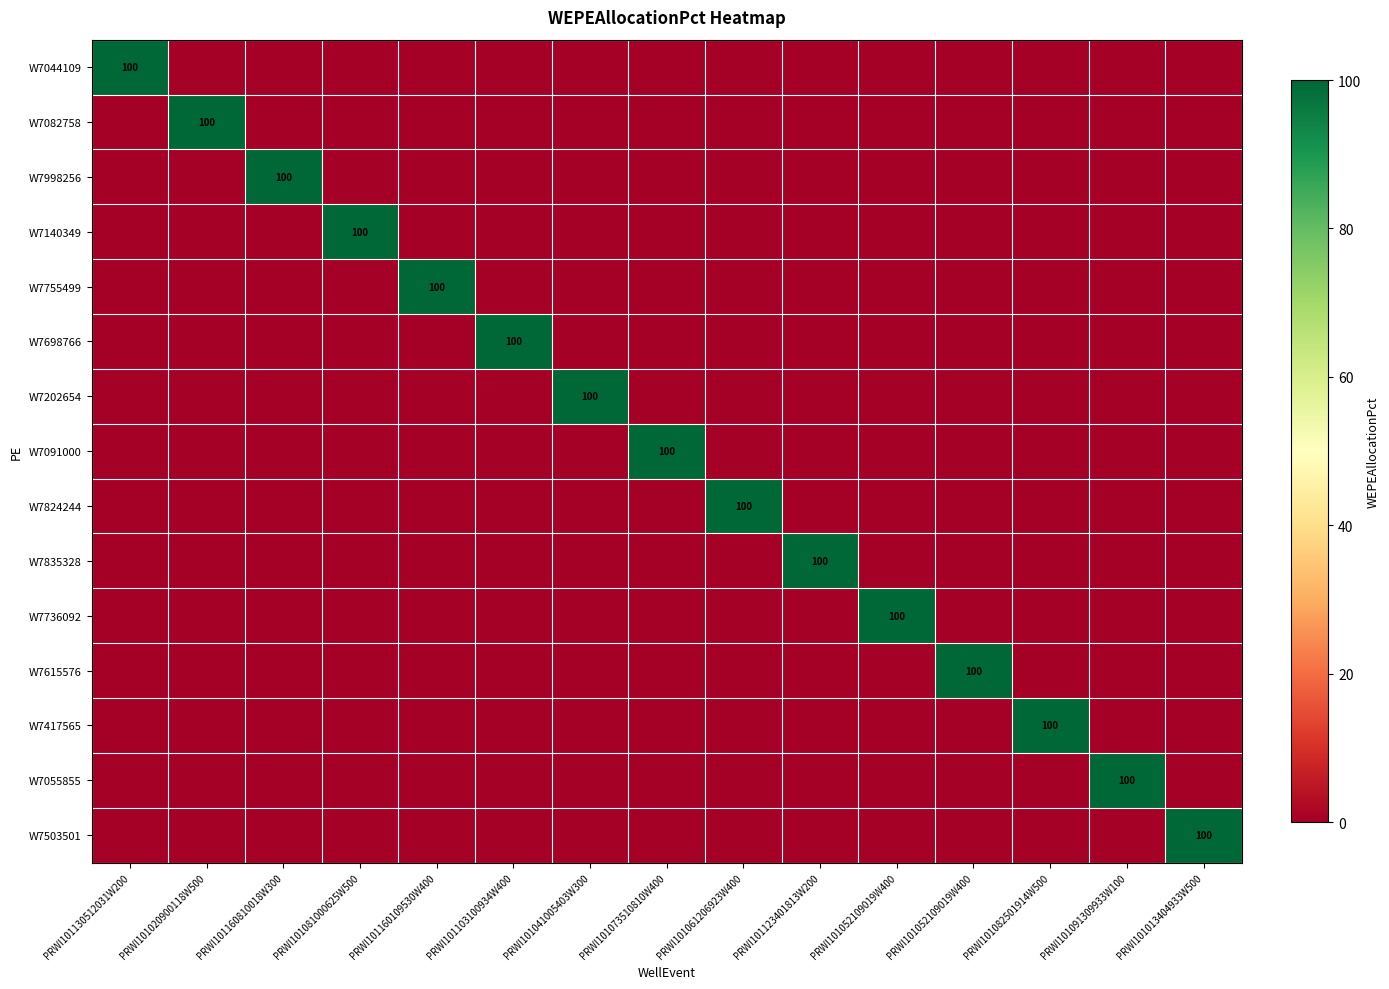

Is it true that W7824244 equals 138 at PRWI101061206923W400?

False